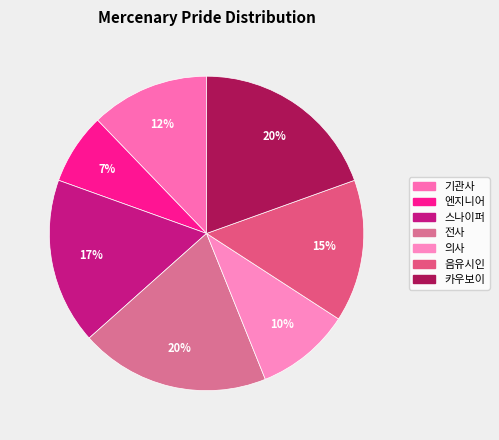

What percentage do 음유시인 and 전사 together represent?

34.1%